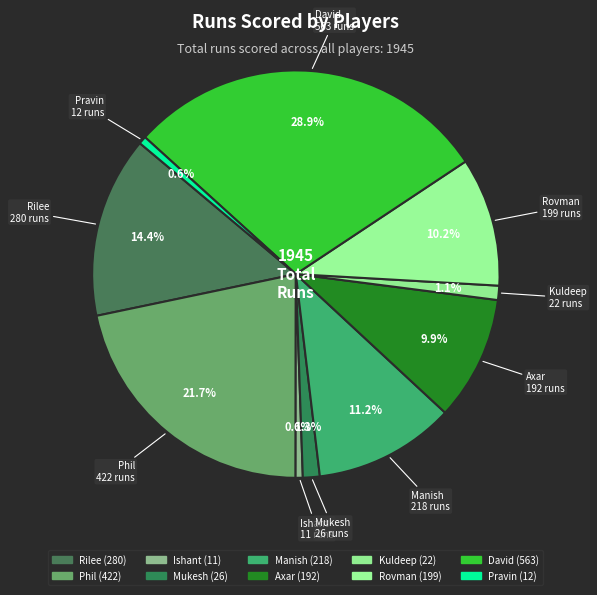

Count the number of slices in the pie.

10